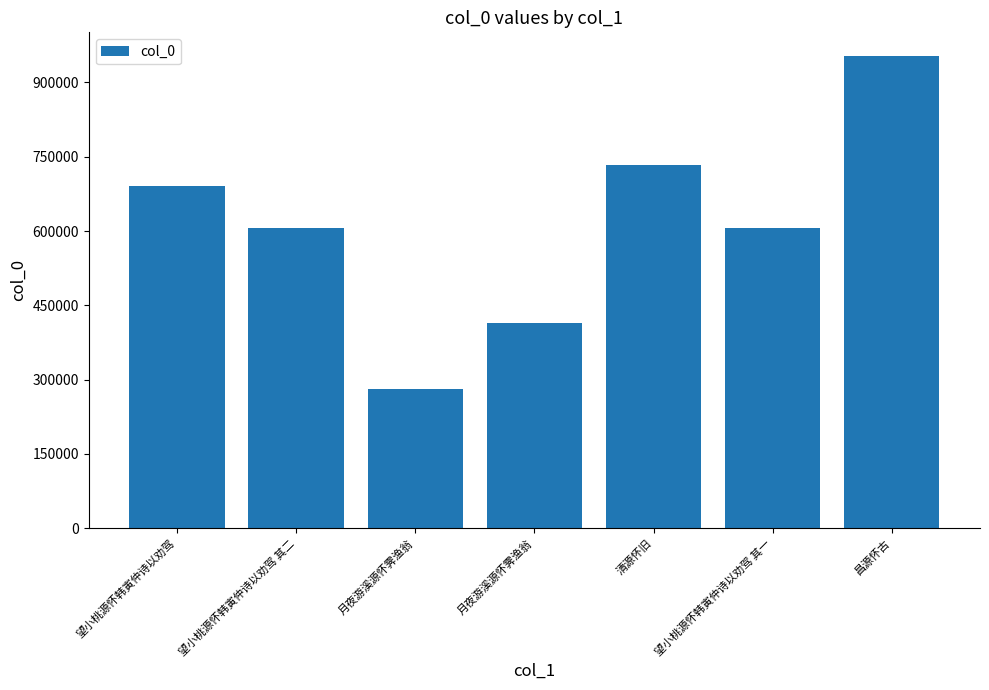

Approximately how many times larger is the value at 月夜游溪源怀霁渔翁 compared to 清源怀旧?

0.4